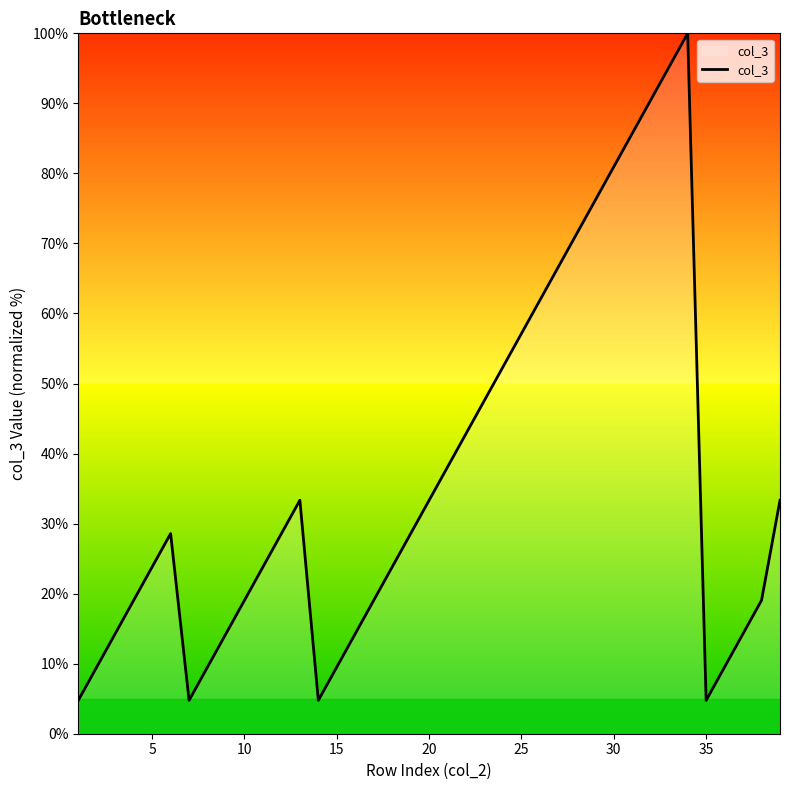

What is the smallest value displayed?

4.8